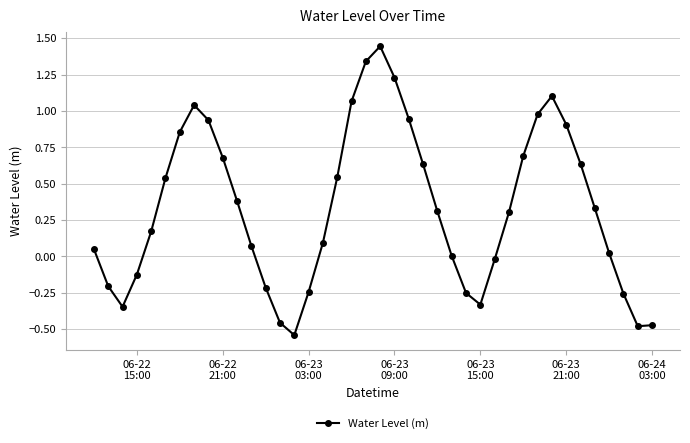

What is the sum of all values?

13.3